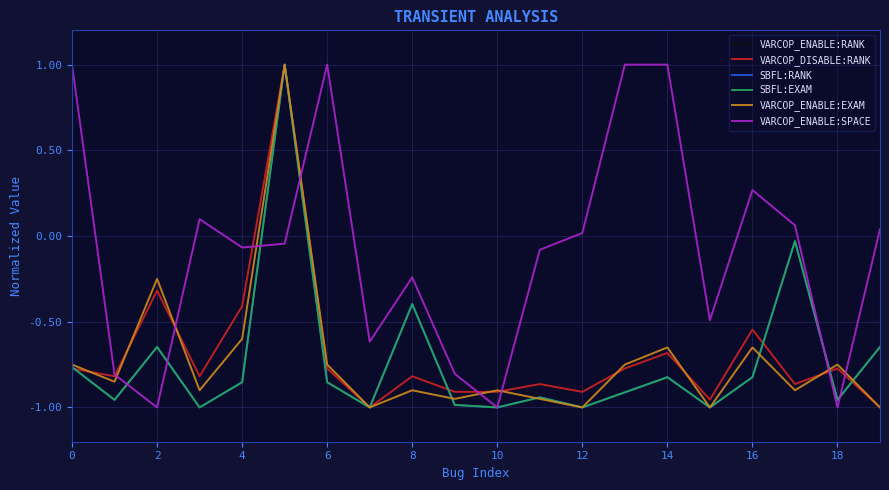

Which series has the largest range (max minus min)?

VARCOP_ENABLE:SPACE